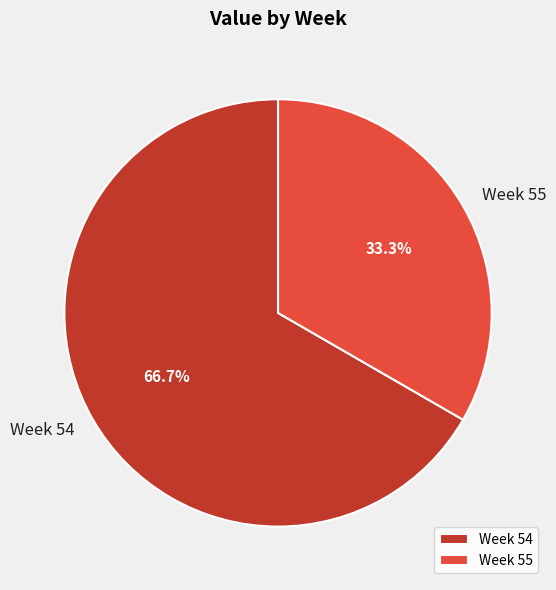

Combined, what portion of the pie is Week 54 and Week 55?

100.0%